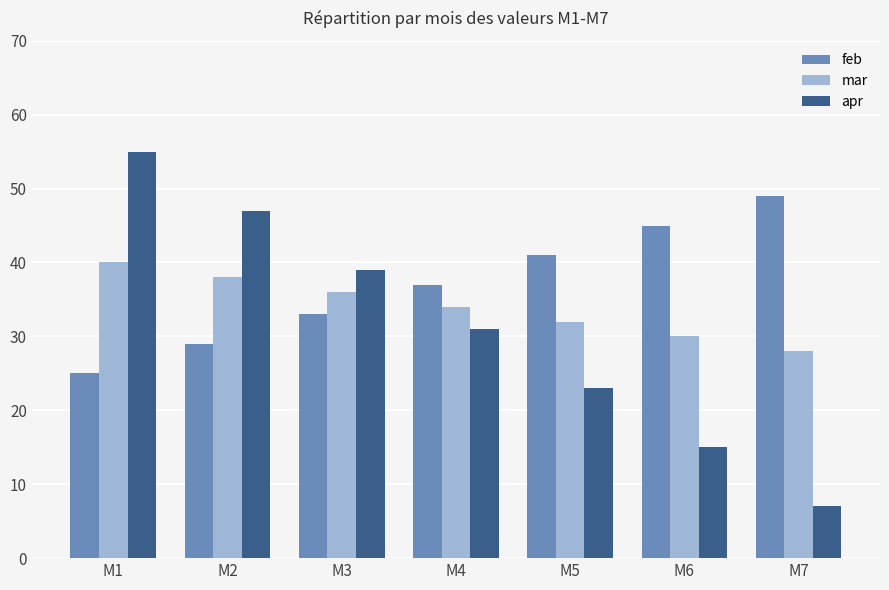

Rank the categories by apr value from highest to lowest.

M1, M2, M3, M4, M5, M6, M7